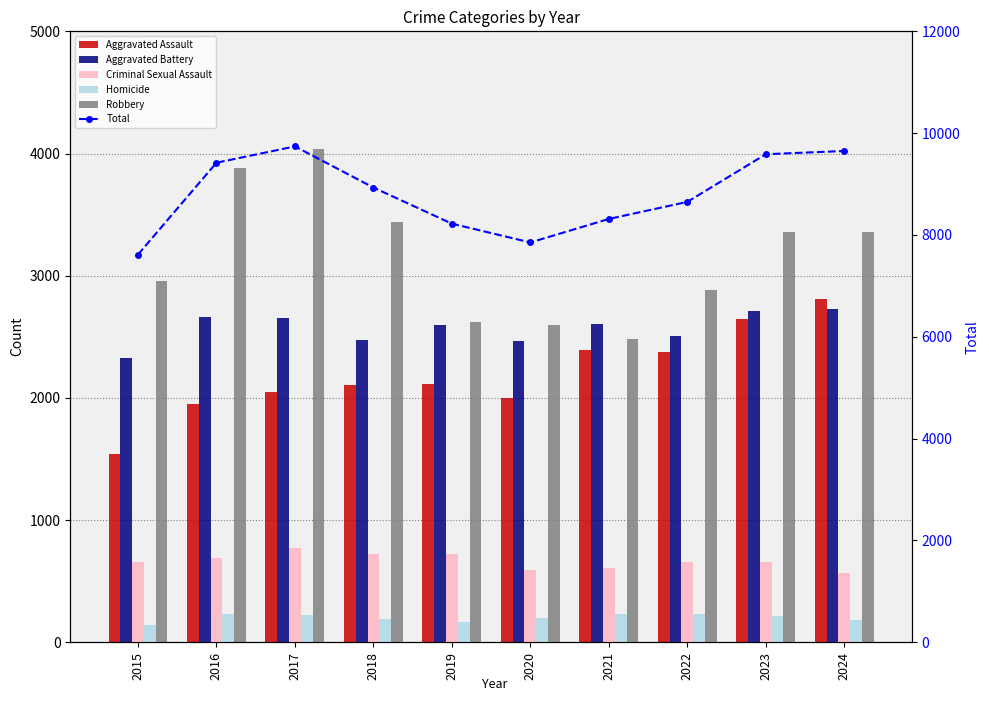

How many values in the Homicide series are below 218?

5